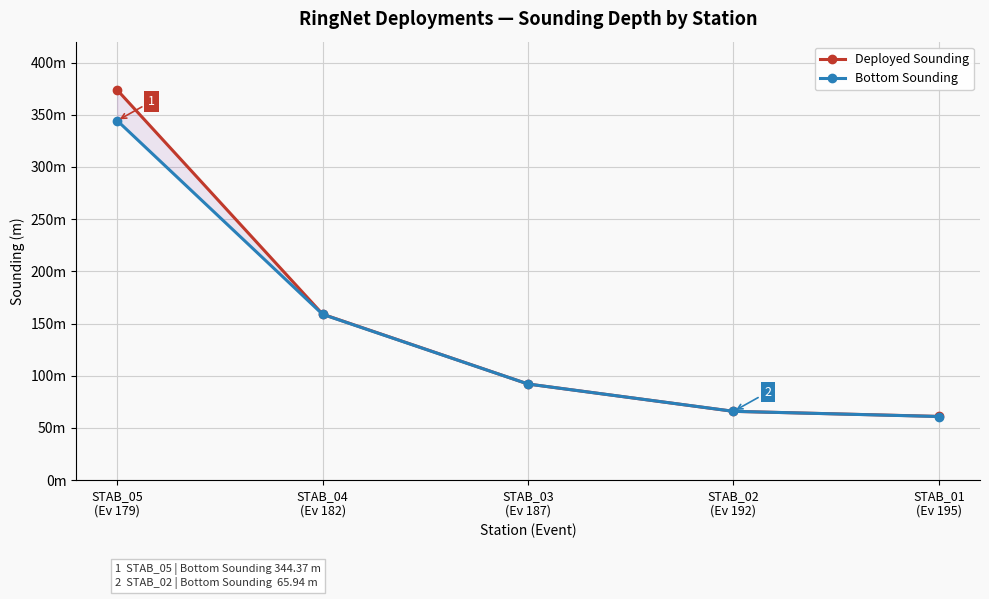

True or false: Deployed Sounding and Bottom Sounding cross at least once.

True